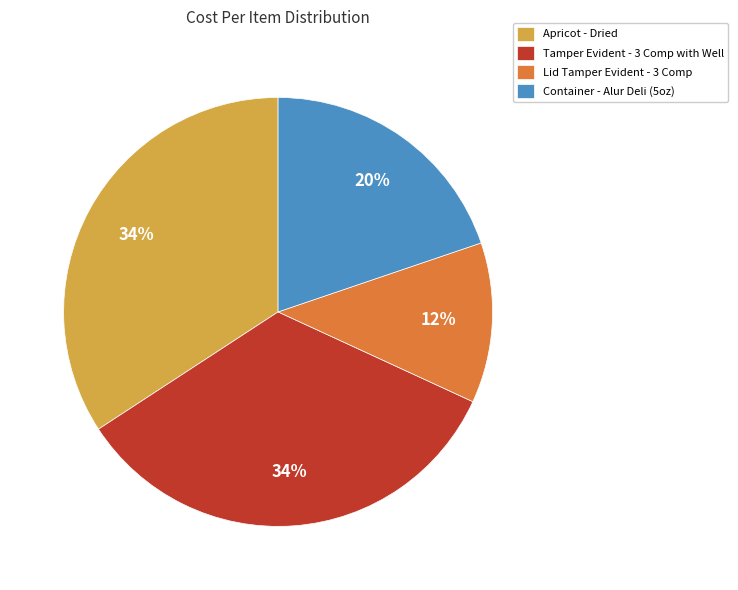

To the nearest percent, what portion does Lid Tamper Evident - 3 Comp represent?

12%